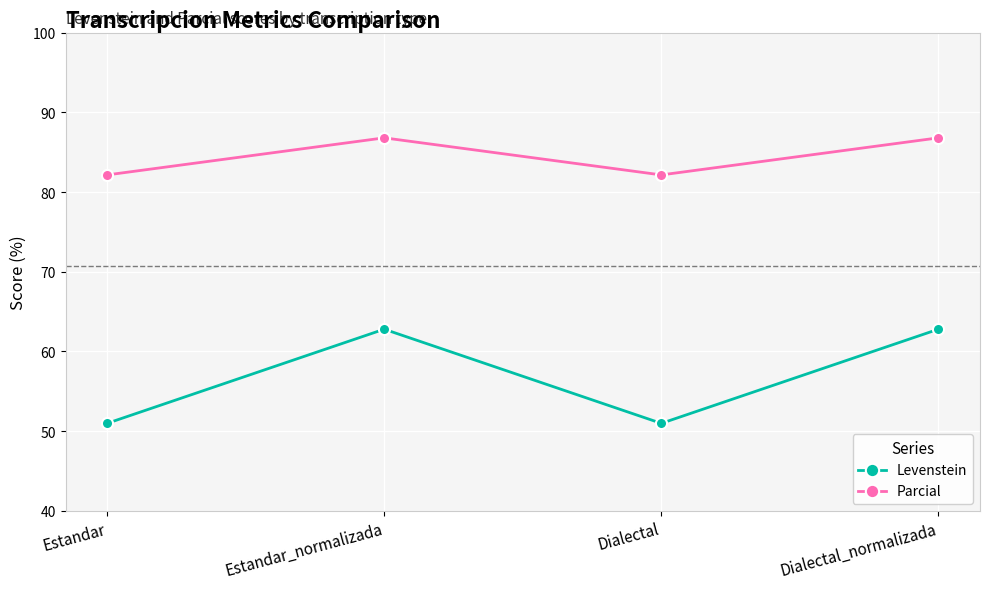

What is the greatest value displayed?

86.8